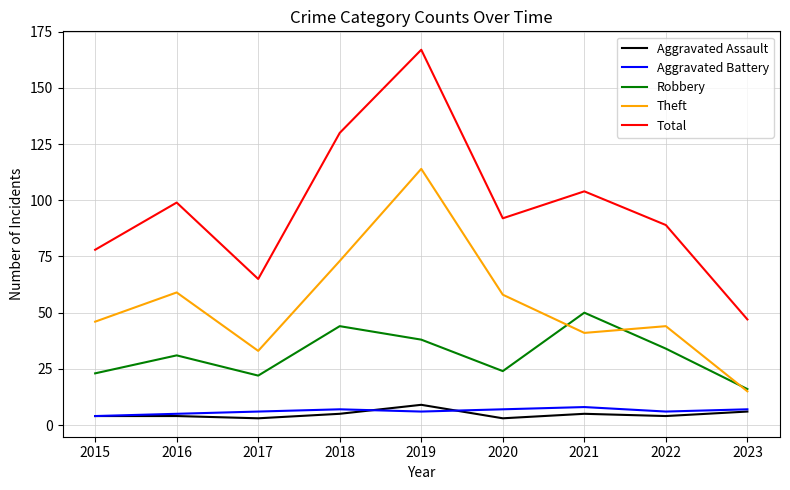

What is the difference between the Total values at 2016 and 2023?

52